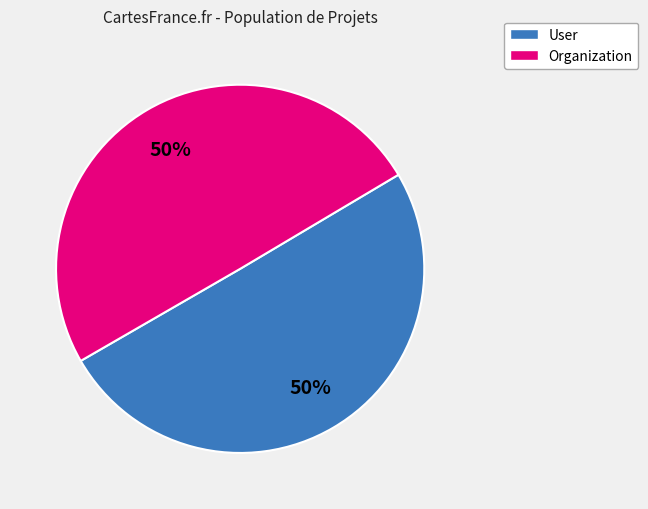

To the nearest percent, what is the average slice percentage?

50%